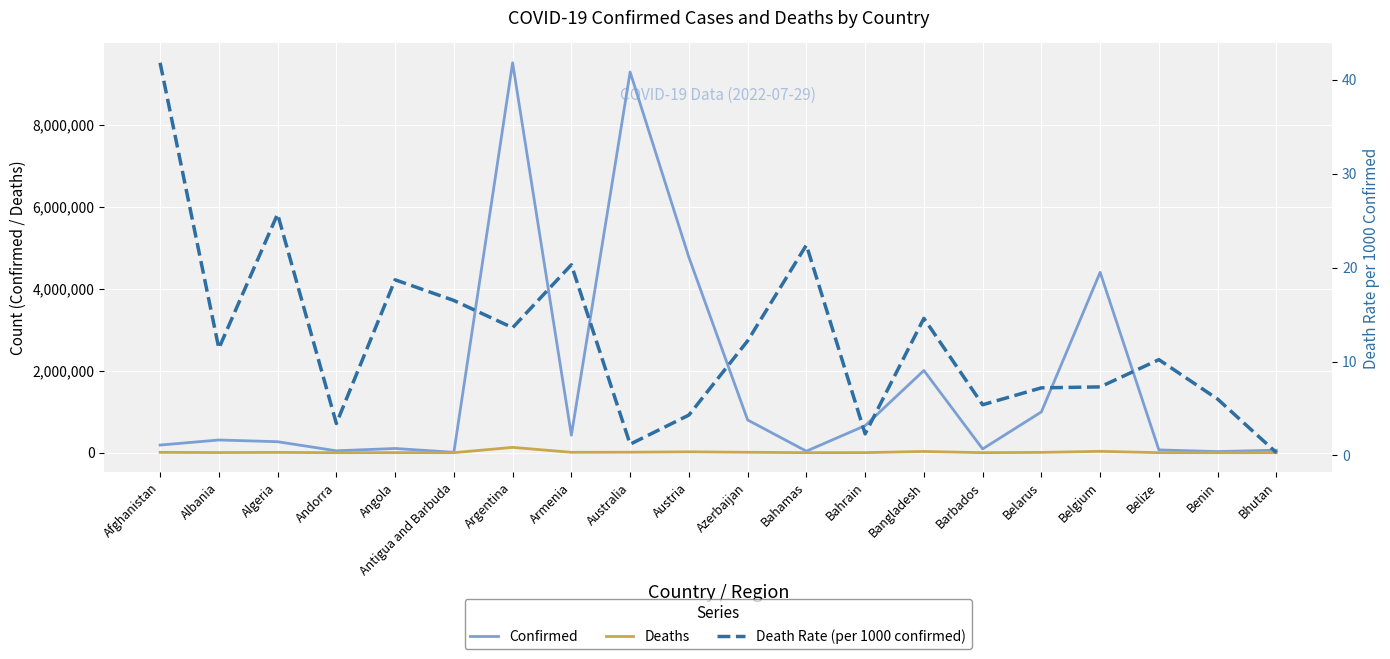

Where is the first local minimum for Deaths?

Albania